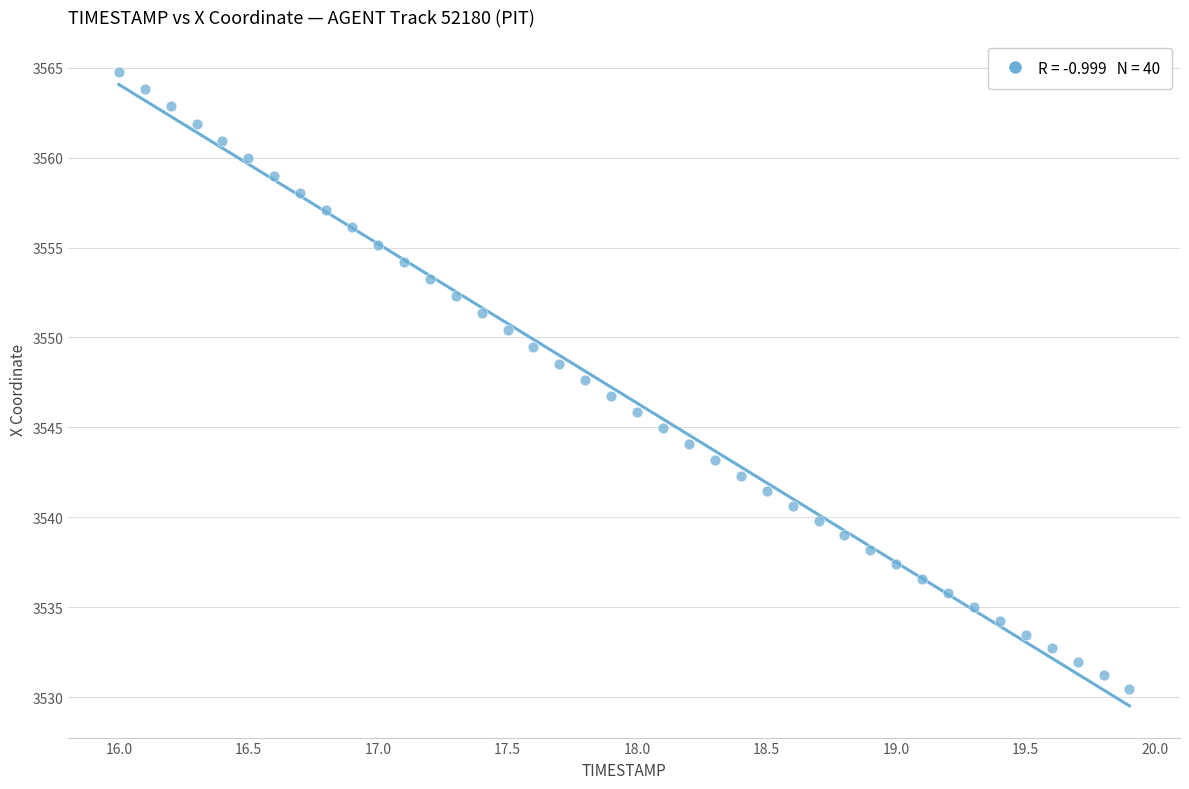

What is the range of X values (max minus min)?

3.9